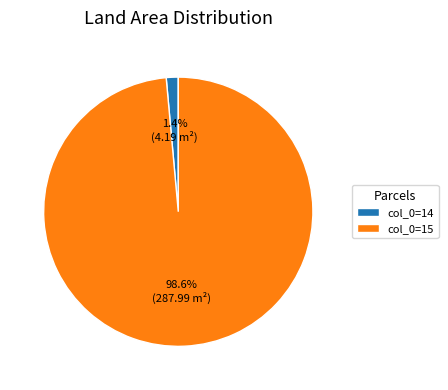

Combined, do col_0=15 and col_0=14 account for over 50%?

Yes